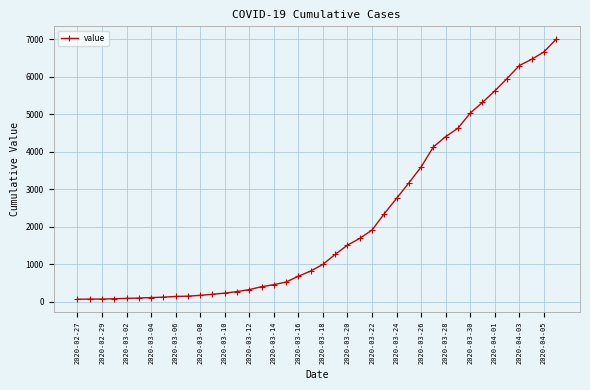

What is the average value?

2142